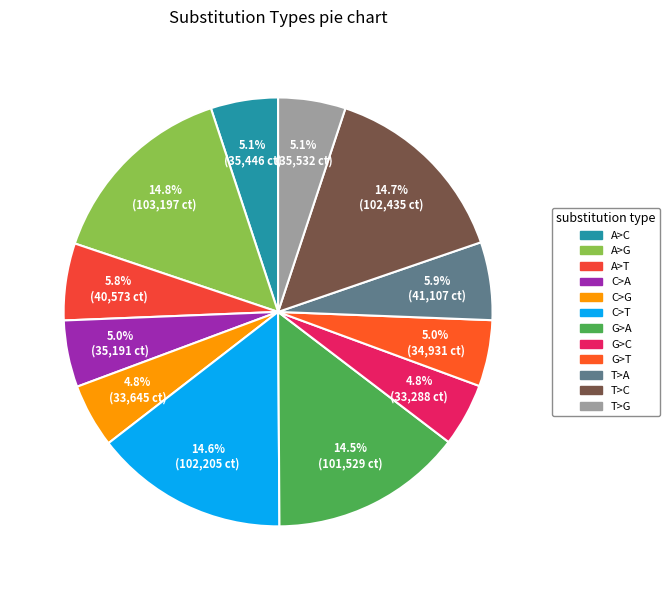

Does any single category account for the majority?

No